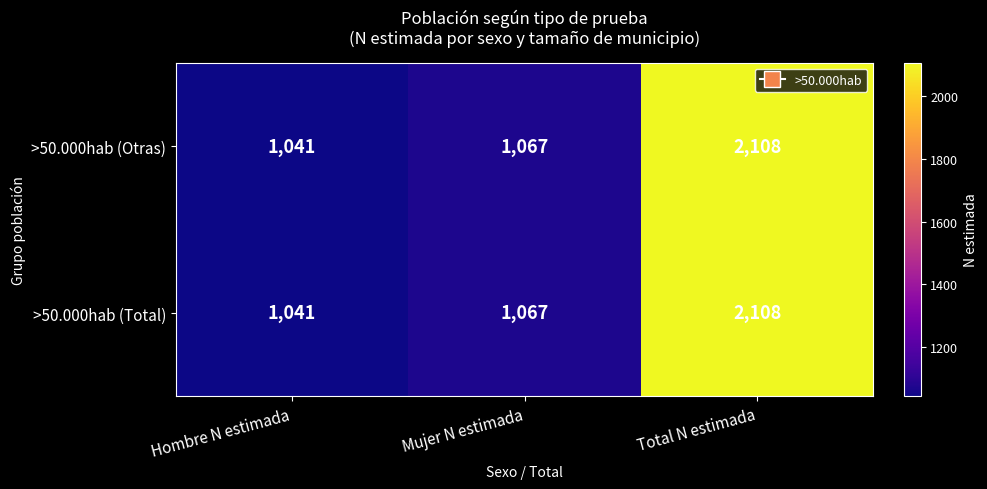

Reading right to left, what are all the values shown in this chart?

>50.000hab (Otras): 2108	1067	1041
>50.000hab (Total): 2108	1067	1041